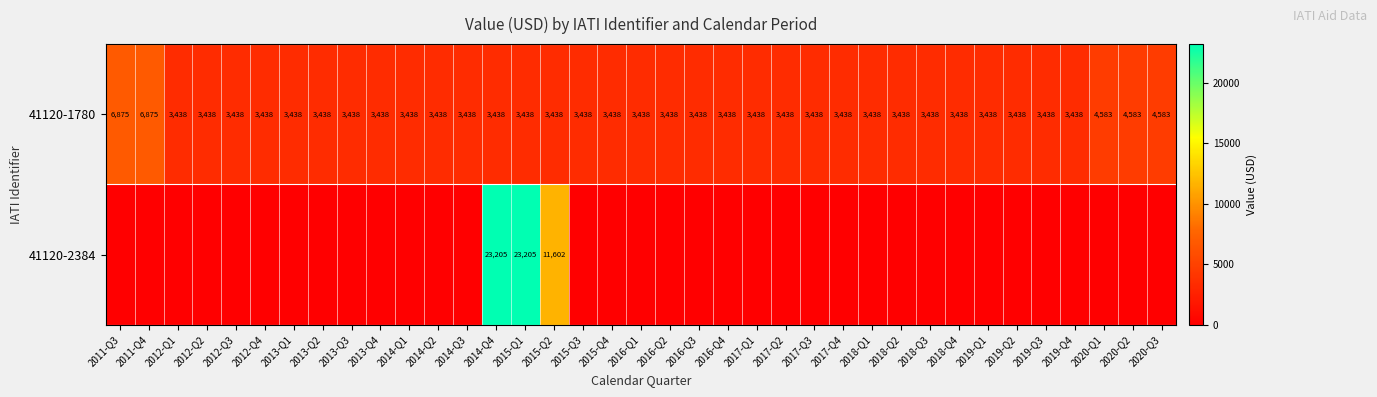

What is the spread (max minus min) of values at 2019-Q4?

3437.5